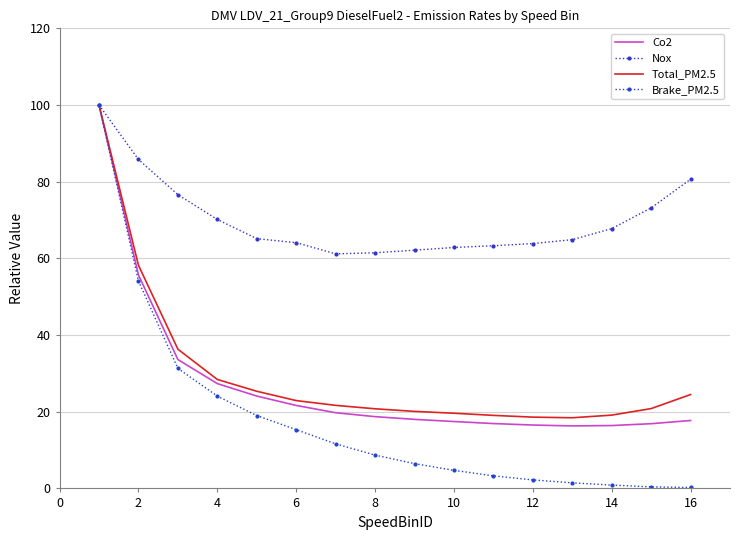

True or false: Co2 and Total_PM2.5 intersect in this chart.

False